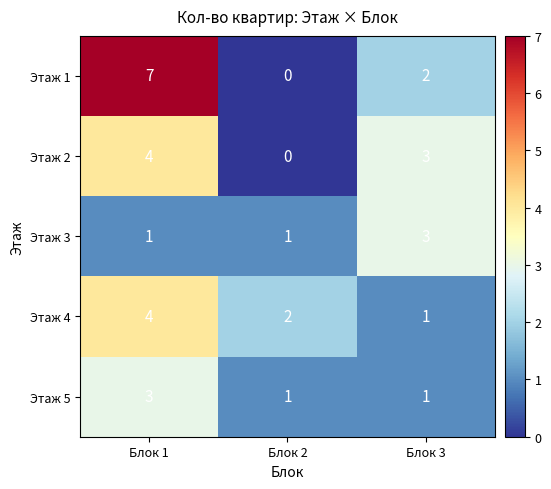

Reading left to right, list all the values displayed in this chart.

Этаж 1: Блок 1=7	Блок 2=0	Блок 3=2
Этаж 2: Блок 1=4	Блок 2=0	Блок 3=3
Этаж 3: Блок 1=1	Блок 2=1	Блок 3=3
Этаж 4: Блок 1=4	Блок 2=2	Блок 3=1
Этаж 5: Блок 1=3	Блок 2=1	Блок 3=1